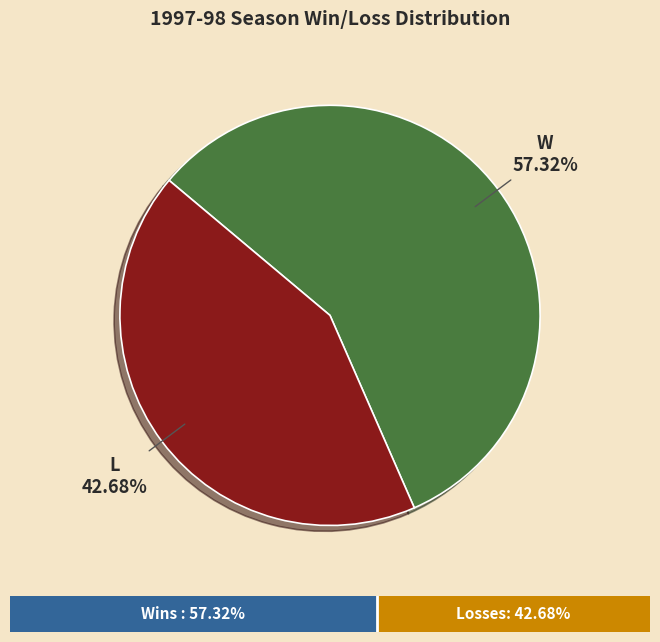

Which category has the smallest portion of the pie?

L